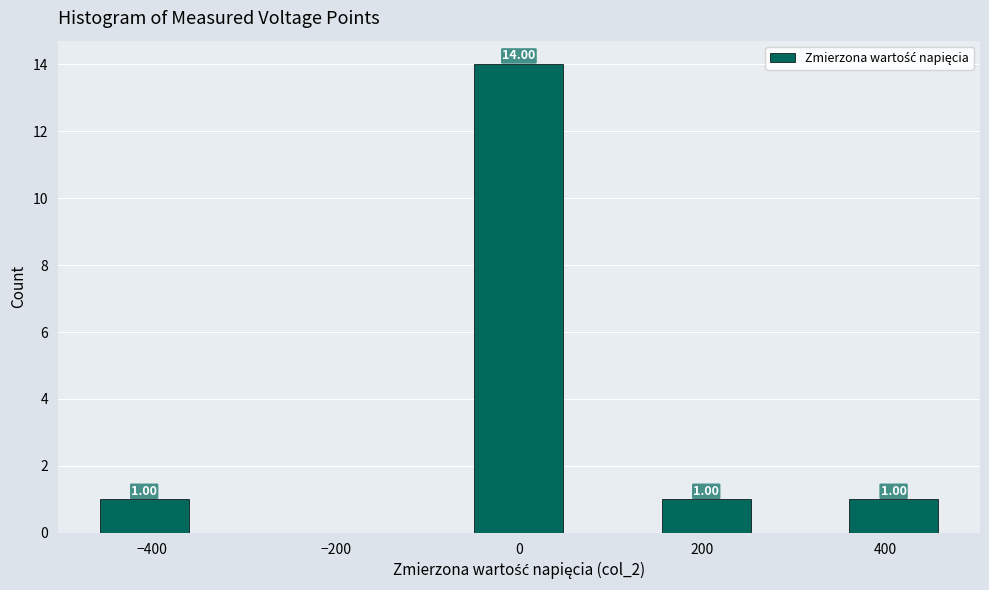

Which range on the x-axis has the tallest bar?

-60 to 60